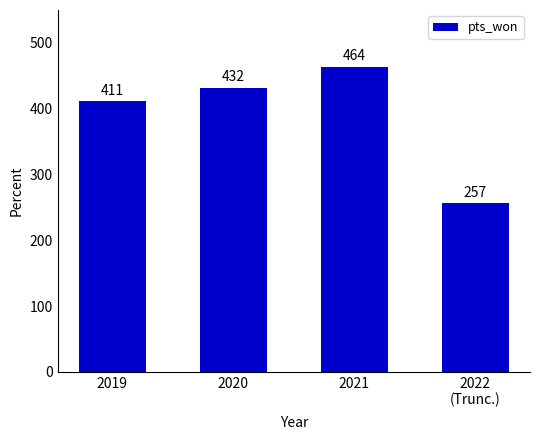

What is the sum of the values at 2021 and 2019?

875